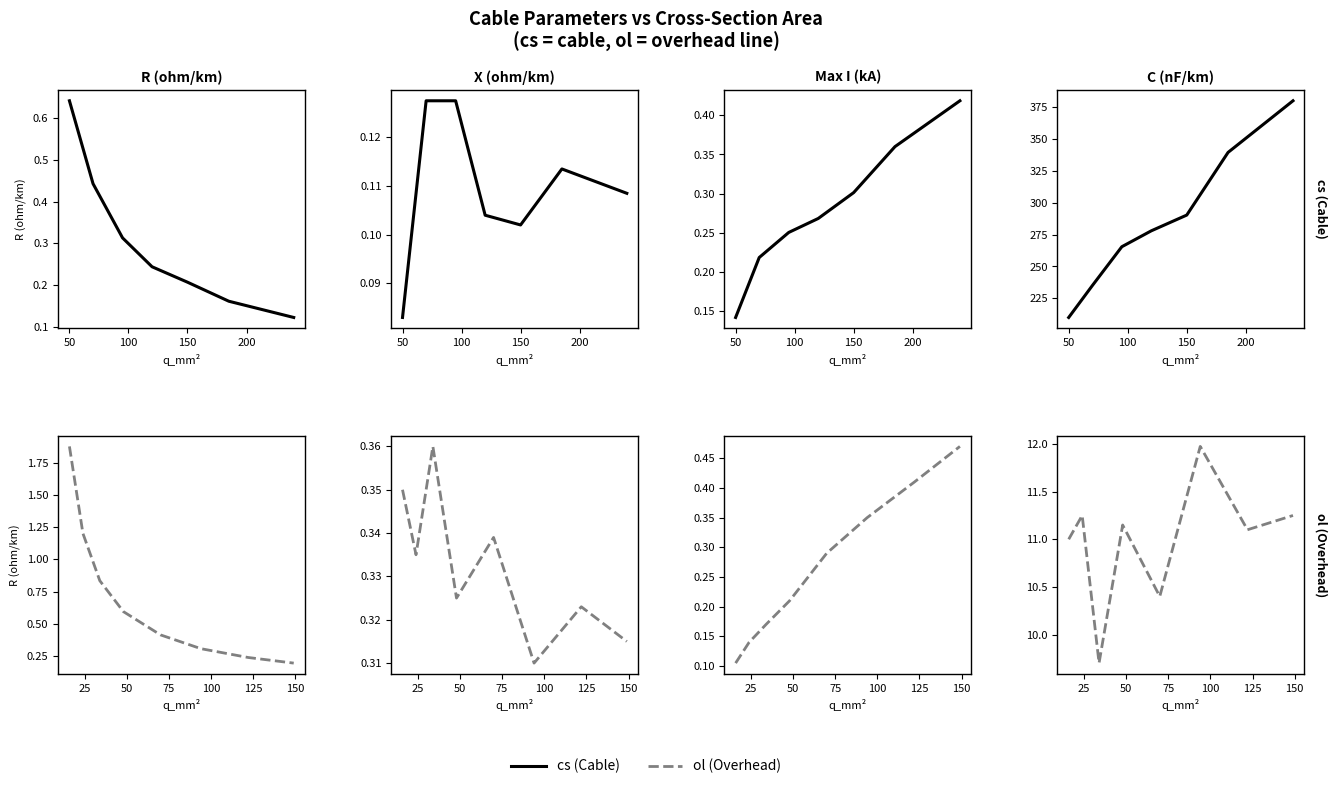

Is this an area chart (filled region under the line)?

No